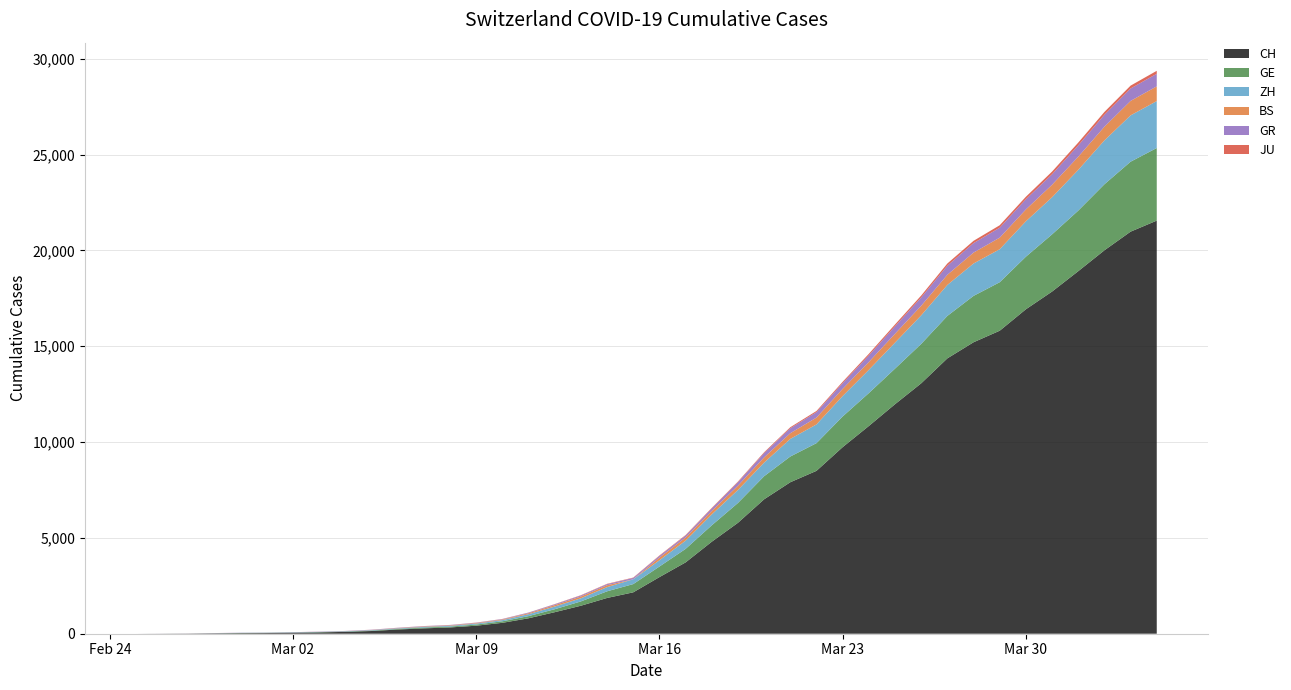

Reading left to right, extract all data points from this chart.

CH: 2020-02-25=0	2020-02-26=4	2020-02-27=8	2020-02-28=20	2020-02-29=30	2020-03-01=36	2020-03-02=50	2020-03-03=69	2020-03-04=97	2020-03-05=142	2020-03-06=219	2020-03-07=280	2020-03-08=327	2020-03-09=419	2020-03-10=569	2020-03-11=806	2020-03-12=1124	2020-03-13=1461	2020-03-14=1866	2020-03-15=2160	2020-03-16=2954	2020-03-17=3722	2020-03-18=4801	2020-03-19=5788	2020-03-20=7014	2020-03-21=7904	2020-03-22=8498	2020-03-23=9735	2020-03-24=10838	2020-03-25=11975	2020-03-26=13064	2020-03-27=14367	2020-03-28=15207	2020-03-29=15809	2020-03-30=16928	2020-03-31=17852	2020-04-01=18915	2020-04-02=20005	2020-04-03=20978	2020-04-04=21554
GE: 2020-02-25=0	2020-02-26=1	2020-02-27=1	2020-02-28=5	2020-02-29=9	2020-03-01=10	2020-03-02=11	2020-03-03=14	2020-03-04=16	2020-03-05=20	2020-03-06=30	2020-03-07=43	2020-03-08=45	2020-03-09=60	2020-03-10=79	2020-03-11=113	2020-03-12=154	2020-03-13=225	2020-03-14=347	2020-03-15=430	2020-03-16=551	2020-03-17=705	2020-03-18=857	2020-03-19=1035	2020-03-20=1204	2020-03-21=1342	2020-03-22=1445	2020-03-23=1600	2020-03-24=1717	2020-03-25=1856	2020-03-26=2057	2020-03-27=2215	2020-03-28=2419	2020-03-29=2530	2020-03-30=2743	2020-03-31=2984	2020-04-01=3160	2020-04-02=3445	2020-04-03=3650	2020-04-04=3788
ZH: 2020-02-25=0	2020-02-26=0	2020-02-27=2	2020-02-28=2	2020-02-29=6	2020-03-01=7	2020-03-02=10	2020-03-03=13	2020-03-04=15	2020-03-05=23	2020-03-06=29	2020-03-07=34	2020-03-08=40	2020-03-09=49	2020-03-10=62	2020-03-11=101	2020-03-12=140	2020-03-13=163	2020-03-14=218	2020-03-15=250	2020-03-16=326	2020-03-17=429	2020-03-18=568	2020-03-19=679	2020-03-20=711	2020-03-21=919	2020-03-22=978	2020-03-23=1067	2020-03-24=1213	2020-03-25=1357	2020-03-26=1489	2020-03-27=1616	2020-03-28=1690	2020-03-29=1722	2020-03-30=1848	2020-03-31=1936	2020-04-01=2125	2020-04-02=2289	2020-04-03=2417	2020-04-04=2450
BS: 2020-02-25=0	2020-02-26=0	2020-02-27=1	2020-02-28=1	2020-02-29=1	2020-03-01=1	2020-03-02=1	2020-03-03=3	2020-03-04=3	2020-03-05=8	2020-03-06=15	2020-03-07=21	2020-03-08=24	2020-03-09=28	2020-03-10=33	2020-03-11=49	2020-03-12=73	2020-03-13=92	2020-03-14=100	2020-03-15=0	2020-03-16=143	2020-03-17=164	2020-03-18=181	2020-03-19=220	2020-03-20=270	2020-03-21=297	2020-03-22=356	2020-03-23=374	2020-03-24=410	2020-03-25=462	2020-03-26=501	2020-03-27=530	2020-03-28=569	2020-03-29=605	2020-03-30=617	2020-03-31=653	2020-04-01=687	2020-04-02=714	2020-04-03=754	2020-04-04=767
GR: 2020-02-25=0	2020-02-26=2	2020-02-27=2	2020-02-28=6	2020-02-29=6	2020-03-01=6	2020-03-02=9	2020-03-03=9	2020-03-04=12	2020-03-05=14	2020-03-06=16	2020-03-07=17	2020-03-08=18	2020-03-09=18	2020-03-10=22	2020-03-11=31	2020-03-12=43	2020-03-13=53	2020-03-14=56	2020-03-15=71	2020-03-16=84	2020-03-17=101	2020-03-18=128	2020-03-19=182	2020-03-20=226	2020-03-21=258	2020-03-22=284	2020-03-23=300	2020-03-24=343	2020-03-25=393	2020-03-26=433	2020-03-27=474	2020-03-28=495	2020-03-29=519	2020-03-30=535	2020-03-31=547	2020-04-01=592	2020-04-02=622	2020-04-03=649	2020-04-04=657
JU: 2020-02-25=0	2020-02-26=0	2020-02-27=1	2020-02-28=1	2020-02-29=1	2020-03-01=1	2020-03-02=1	2020-03-03=2	2020-03-04=2	2020-03-05=4	2020-03-06=4	2020-03-07=5	2020-03-08=5	2020-03-09=7	2020-03-10=7	2020-03-11=7	2020-03-12=12	2020-03-13=17	2020-03-14=18	2020-03-15=19	2020-03-16=25	2020-03-17=29	2020-03-18=32	2020-03-19=36	2020-03-20=44	2020-03-21=54	2020-03-22=61	2020-03-23=69	2020-03-24=82	2020-03-25=92	2020-03-26=100	2020-03-27=114	2020-03-28=119	2020-03-29=127	2020-03-30=128	2020-03-31=140	2020-04-01=145	2020-04-02=149	2020-04-03=149	2020-04-04=154